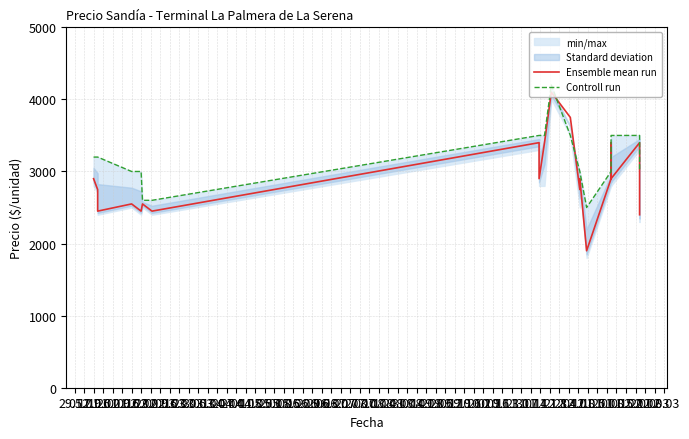

What value does the Controll run series have at 02.02, to the nearest 10?

2600